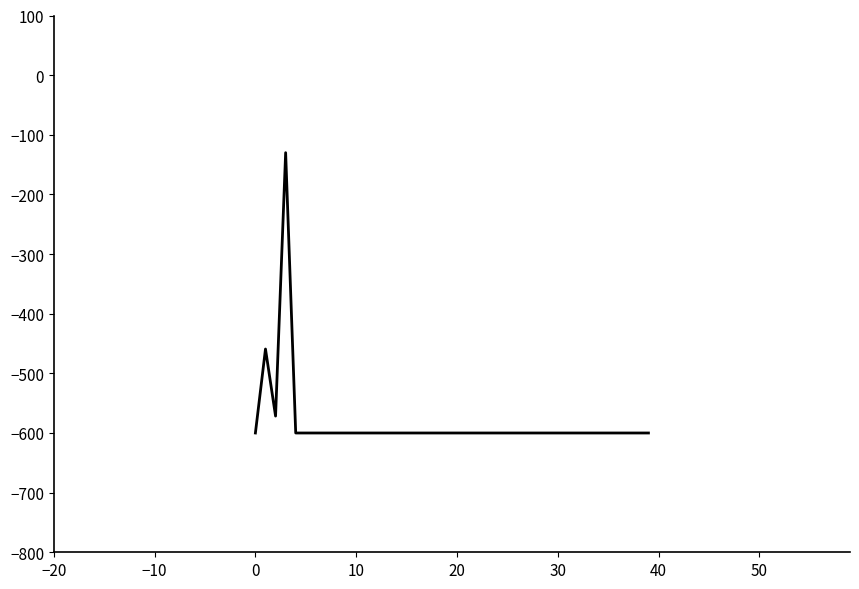

Reading right to left, what are all the values shown in this chart?

-600.0	-600.0	-600.0	-600.0	-600.0	-600.0	-600.0	-600.0	-600.0	-600.0	-600.0	-600.0	-600.0	-600.0	-600.0	-600.0	-600.0	-600.0	-600.0	-600.0	-600.0	-600.0	-600.0	-600.0	-600.0	-600.0	-600.0	-600.0	-600.0	-600.0	-600.0	-600.0	-600.0	-600.0	-600.0	-600.0	-130.0	-571.6	-459.2	-600.0